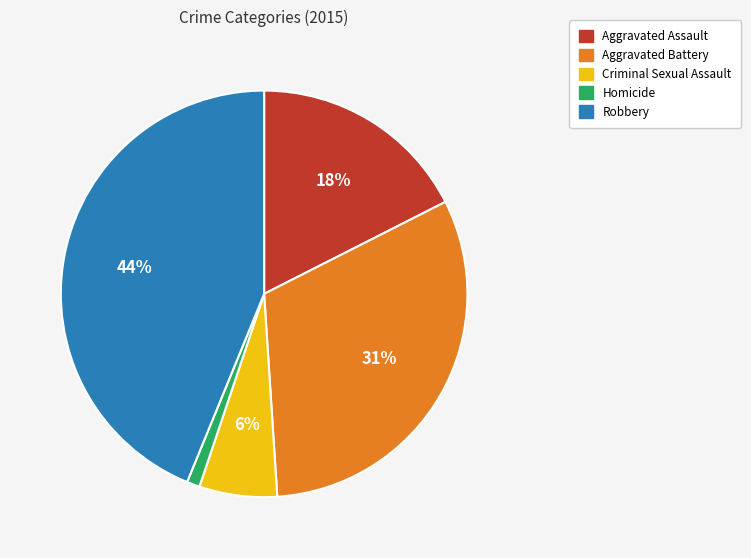

How many segments does this pie chart have?

5